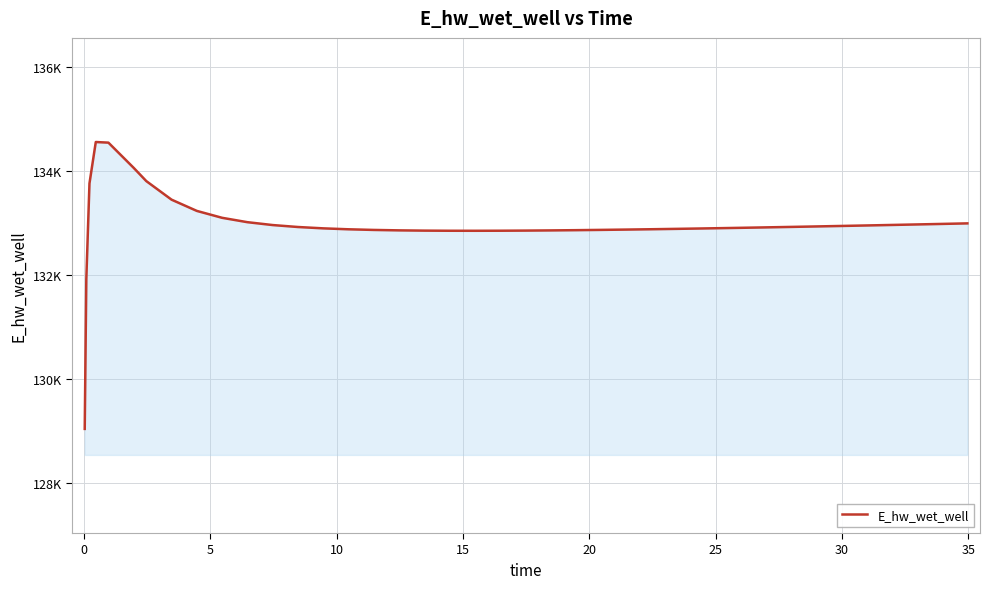

Does the chart have visible grid lines?

Yes